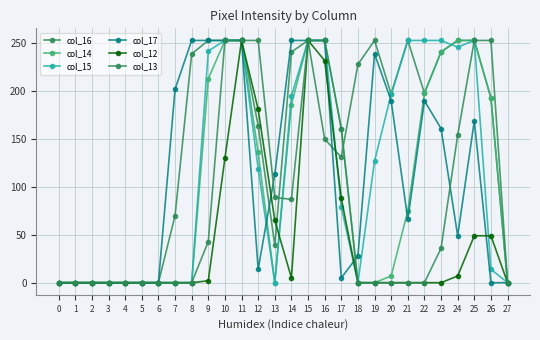

True or false: col_15 and col_14 cross at least once.

True